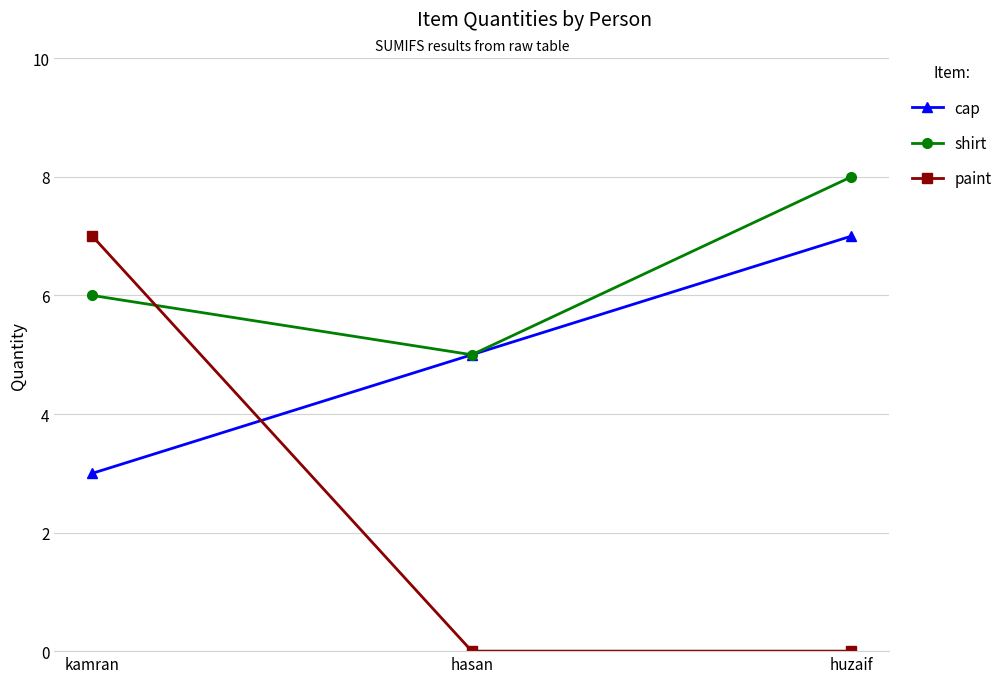

True or false: paint has a value of 7 at kamran.

True